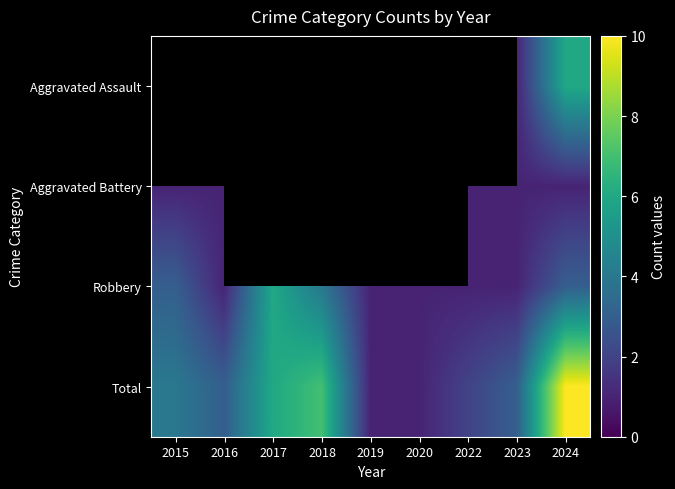

What is the difference between the maximum and minimum values in the Total series?

9.0